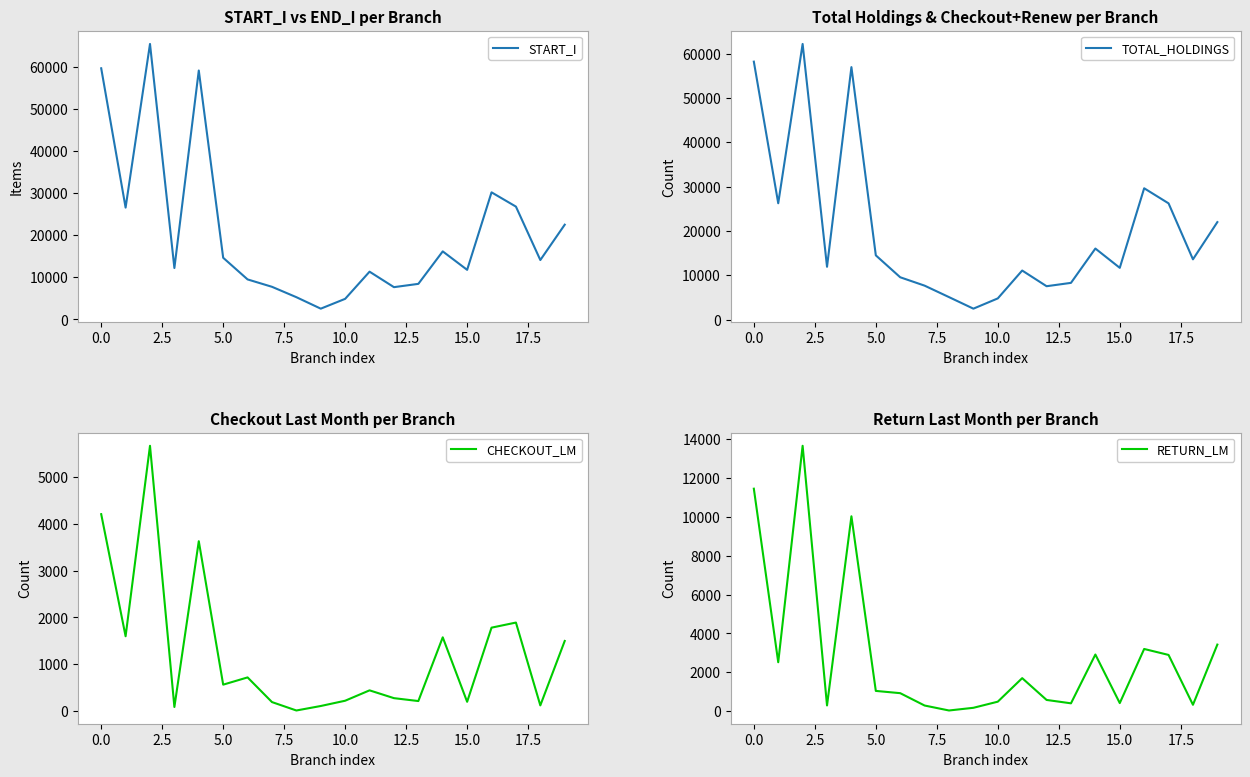

What position from the left is 7.5?

5